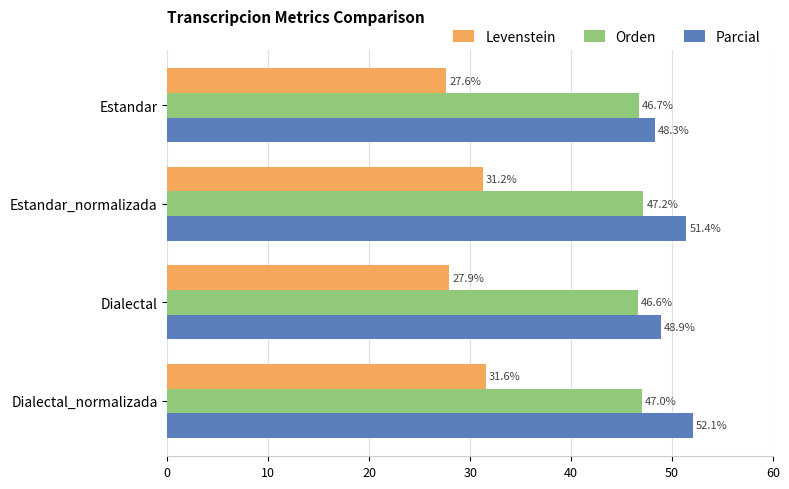

Which series has the widest spread of values?

Levenstein